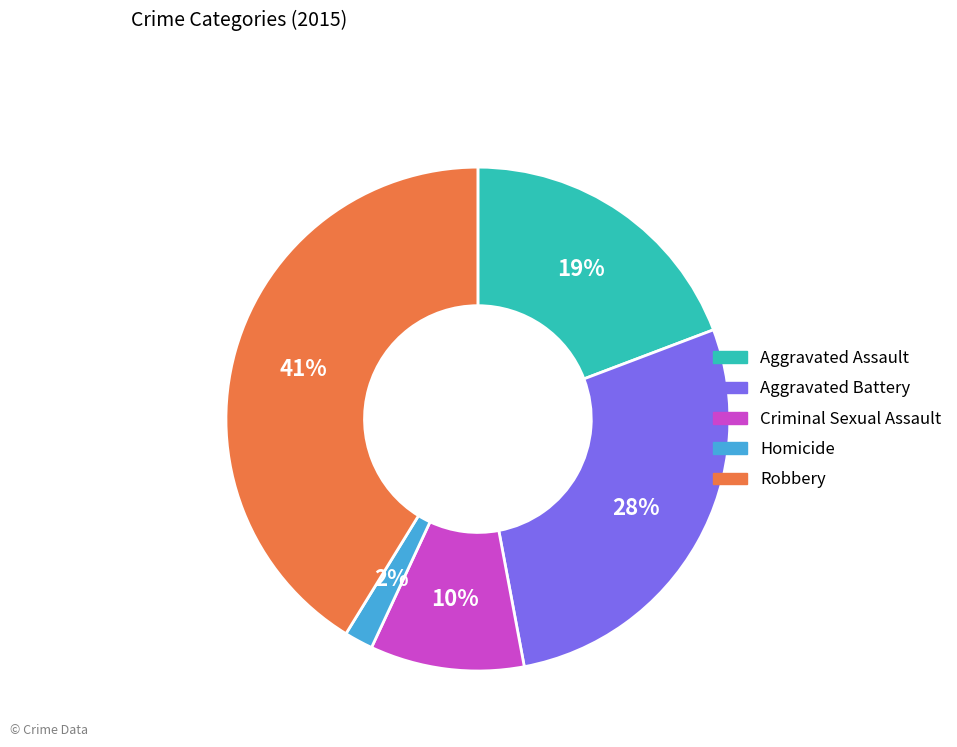

The Criminal Sexual Assault slice represents 23% of the pie. True or false?

False